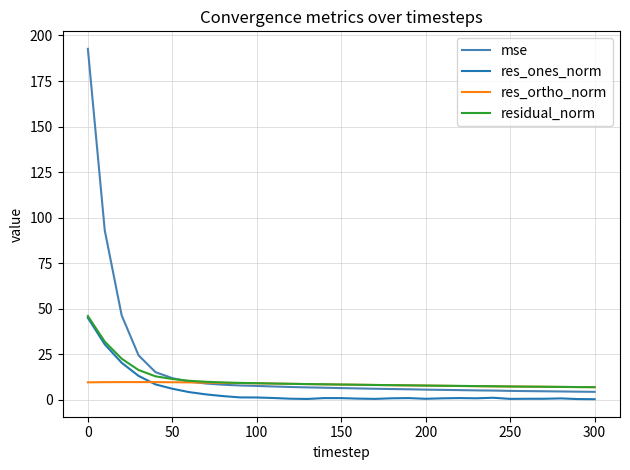

What is the maximum value shown in the chart?

192.7